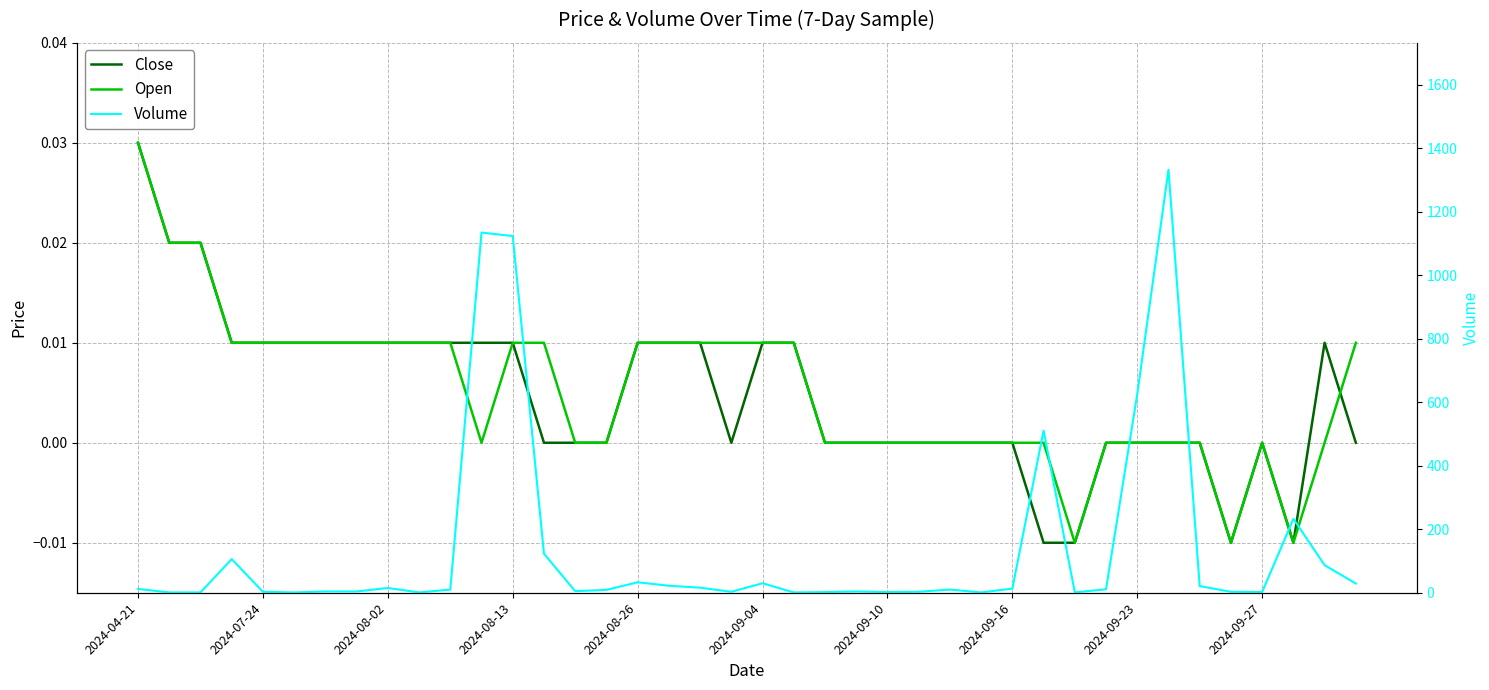

True or false: Close has a value of 0.0 at 33.

True